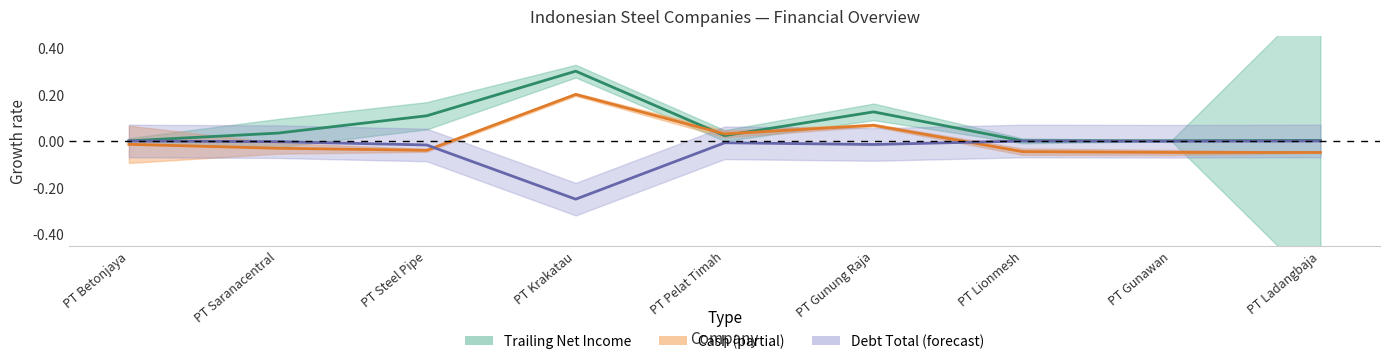

Which has a higher value, PT Ladangbaja or PT Steel Pipe?

PT Steel Pipe